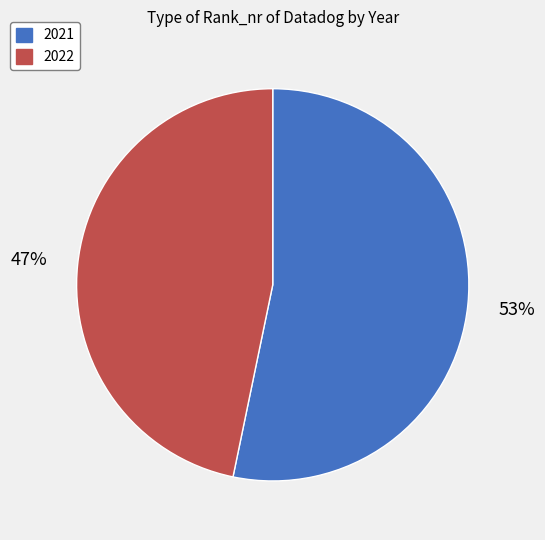

To the nearest percent, what portion does 2021 represent?

53%